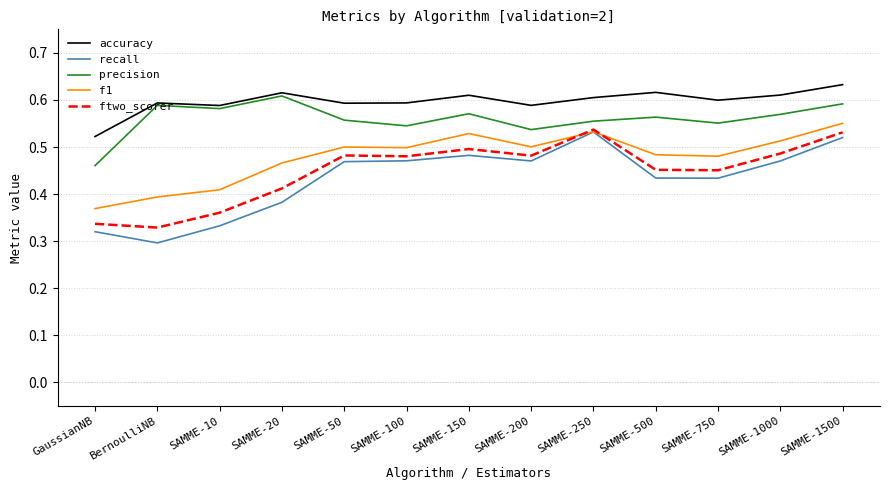

The value of accuracy at SAMME-150 is 0.6. True or false?

True